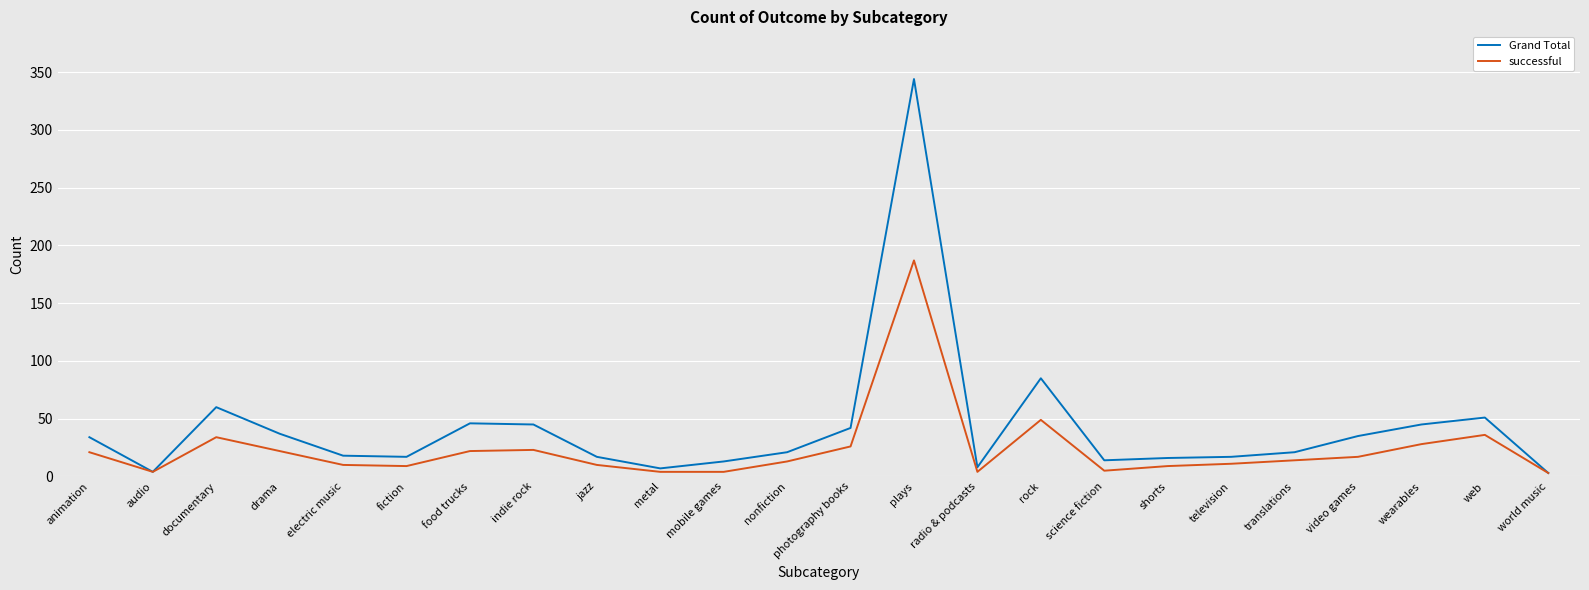

What position from the left is jazz?

9